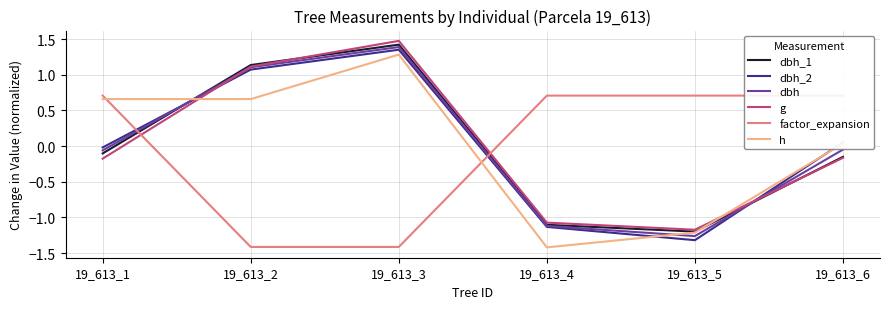

How many interior local valleys does the h series have?

1